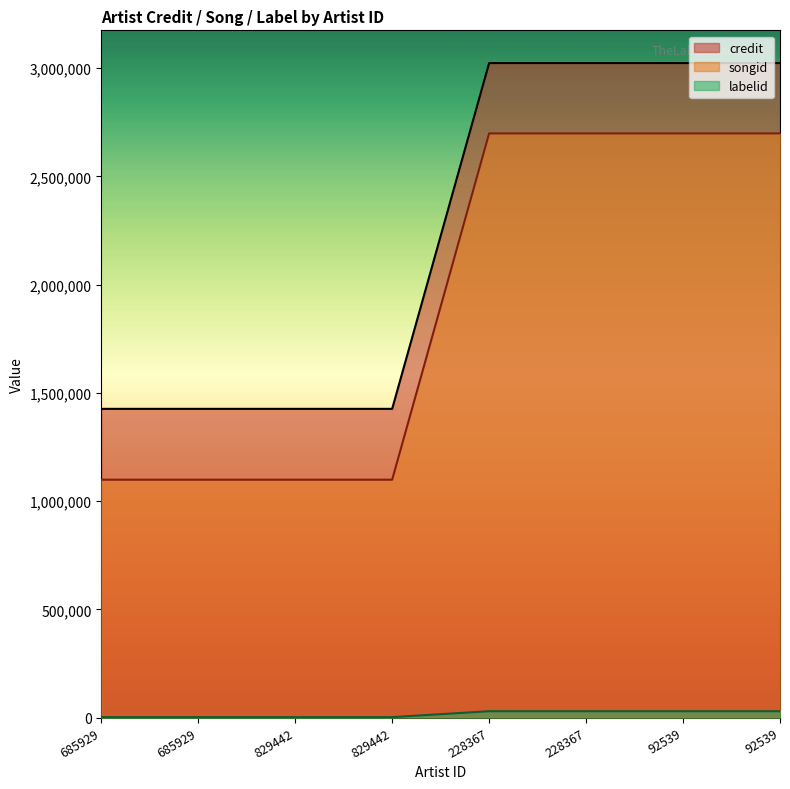

The value of songid at 829442 is 266900. True or false?

False